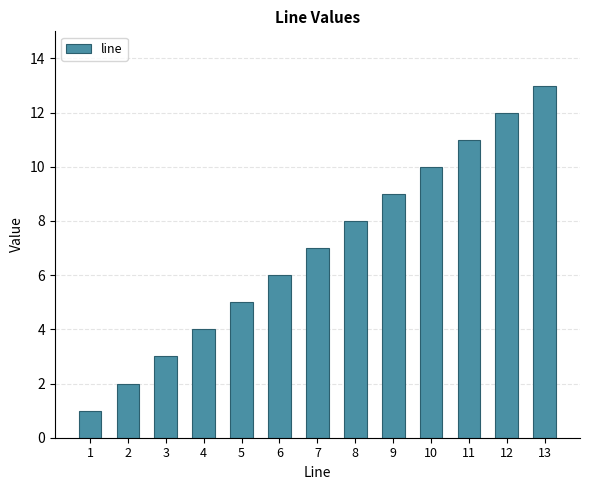

What is the smallest value displayed?

1